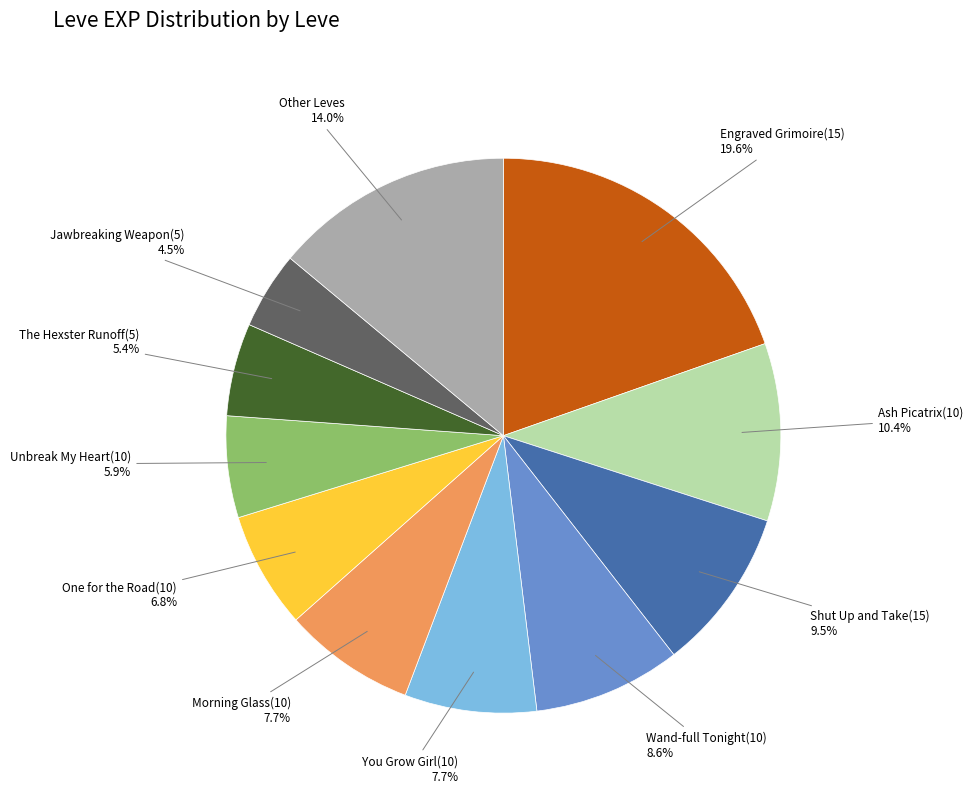

Is there a majority slice in this chart?

No